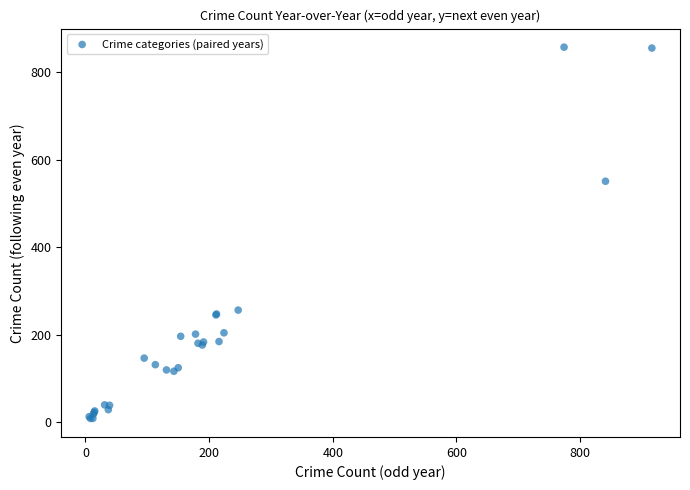

What Y value in the scatter plot is closest to 433?

551